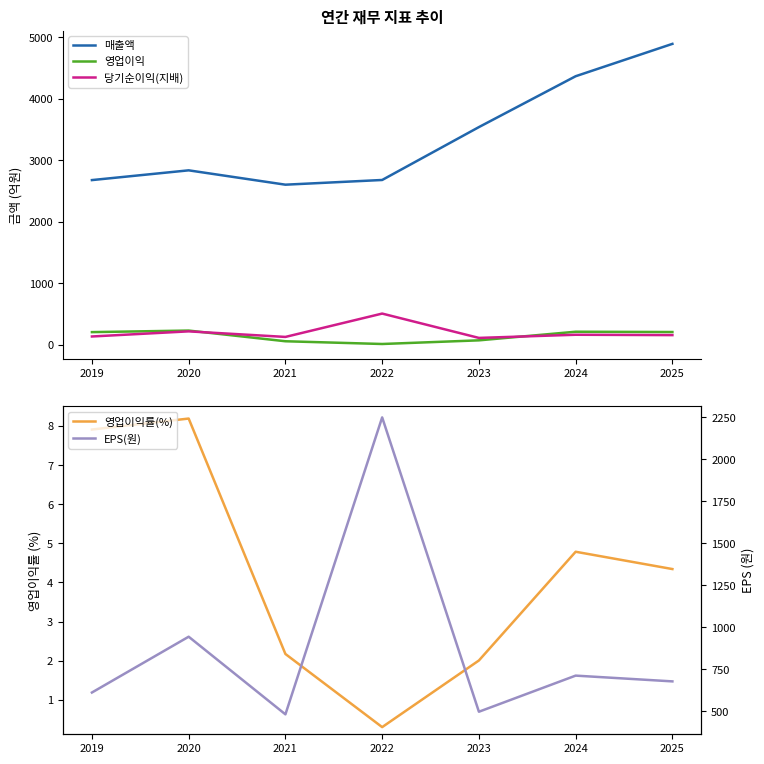

Which label corresponds to the smallest value in the chart?

2022